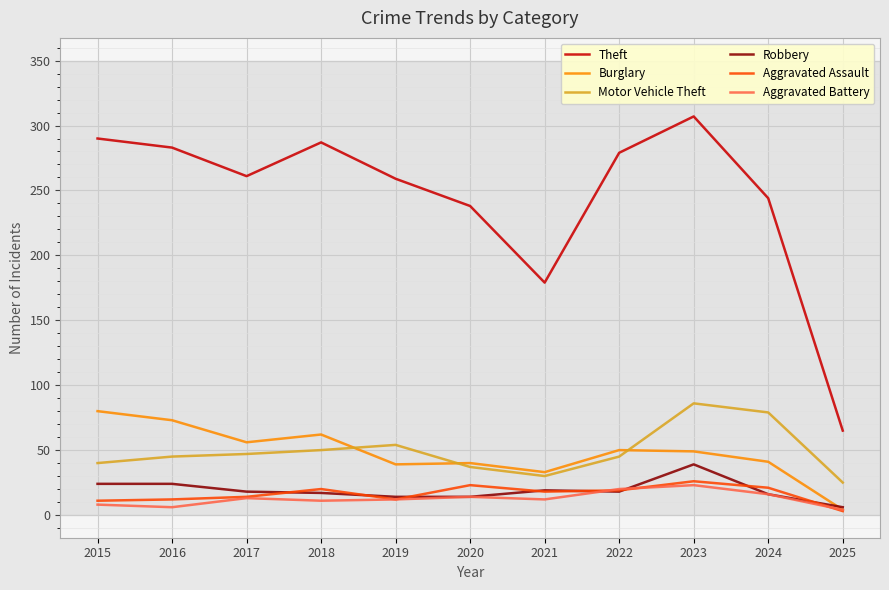

The Theft series shows 150 at 2023. True or false?

False